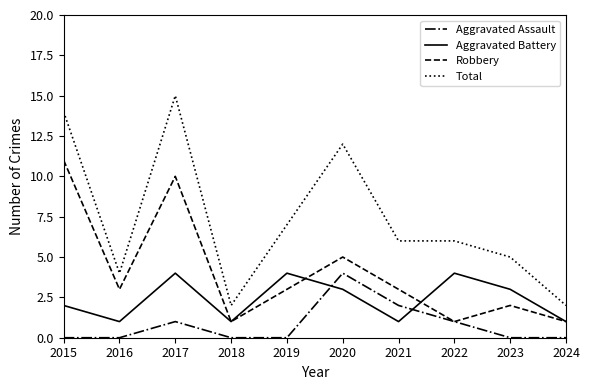

Rank the series by their average value, from highest to lowest.

Total, Robbery, Aggravated Battery, Aggravated Assault